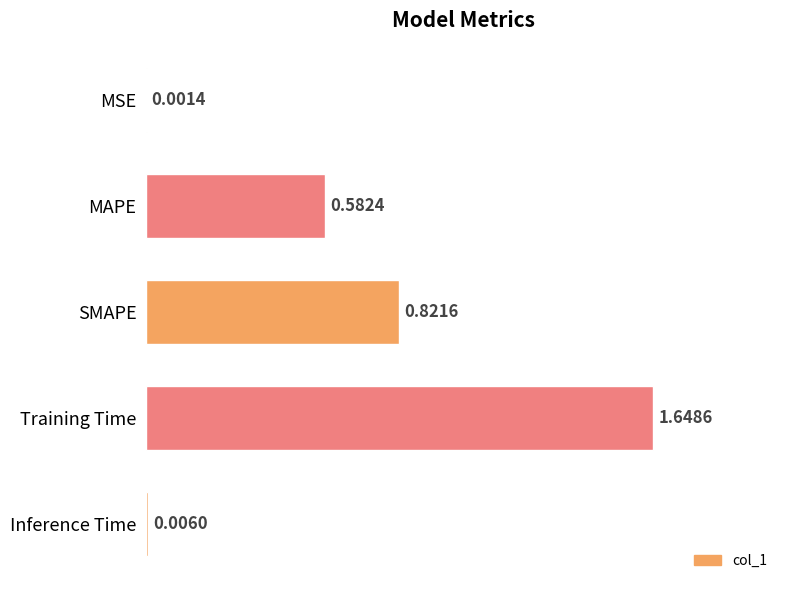

At which label is the value closest to 0?

MSE